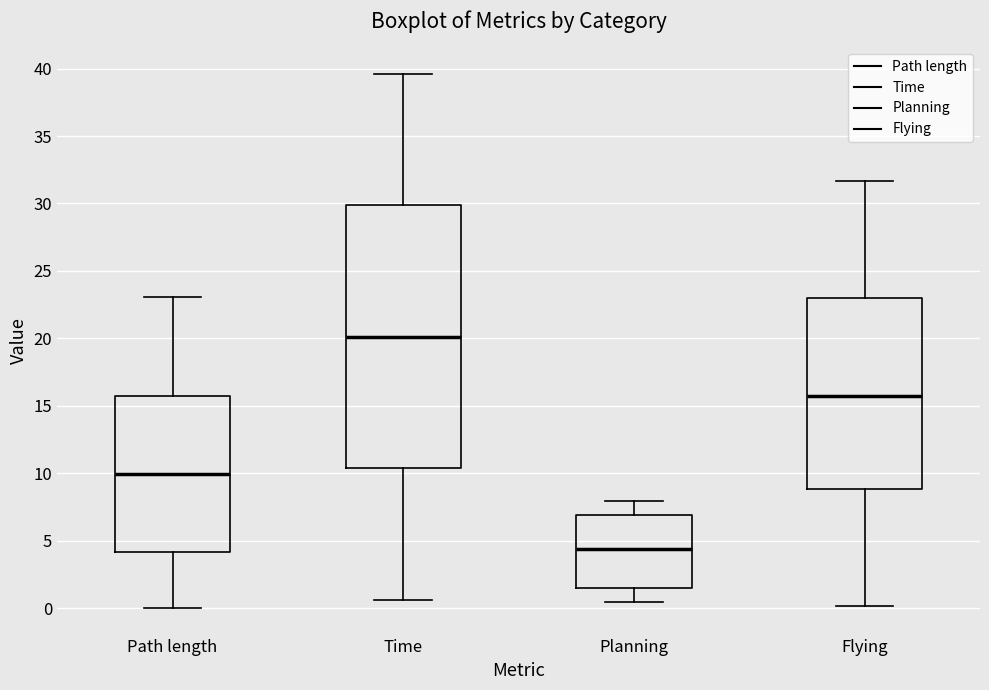

Which box has the lowest median line?

Planning